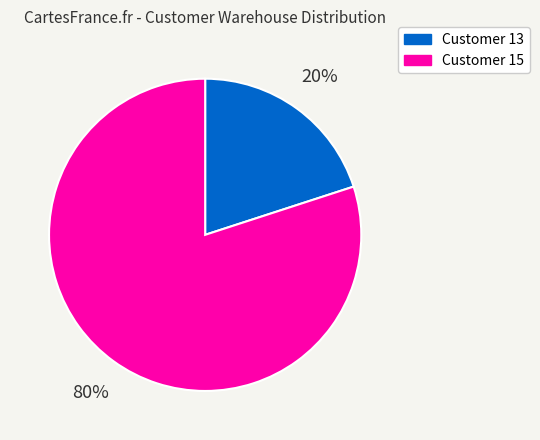

Is the sum of Customer 15 and Customer 13 greater than half?

Yes